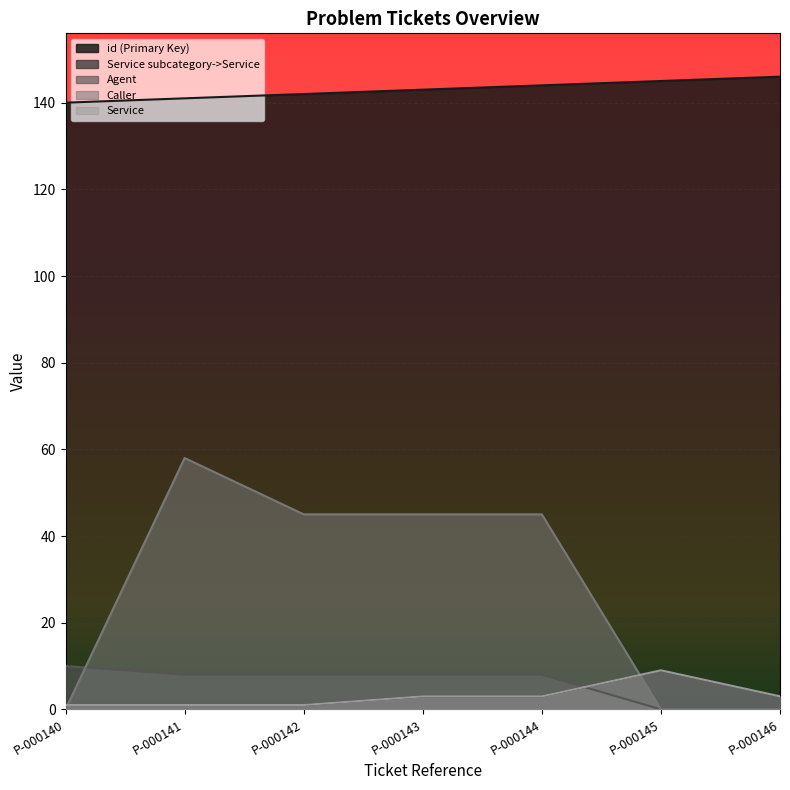

List the series in order of their peak value, lowest first.

Service subcategory->Service, Service, Agent, Caller, id (Primary Key)